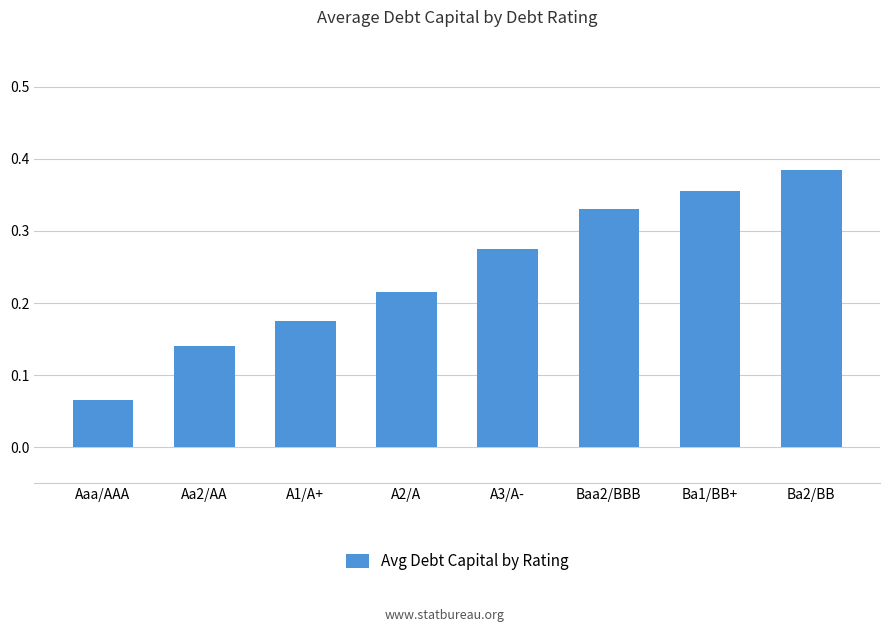

Which label corresponds to the largest value in the chart?

Ba2/BB